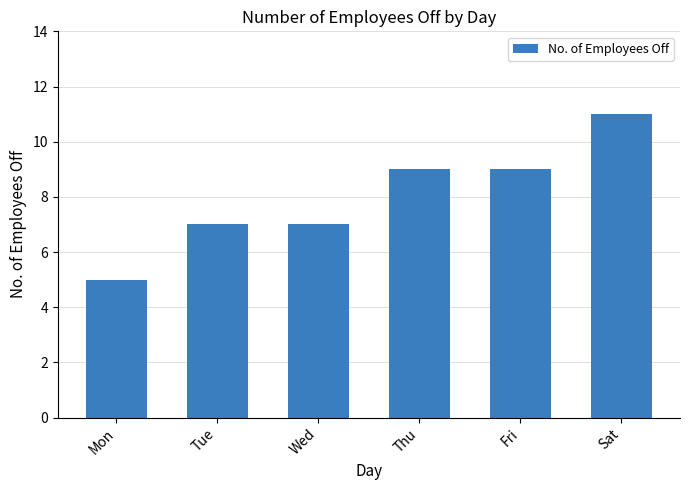

What is the change in value from Wed to Sat?

+4